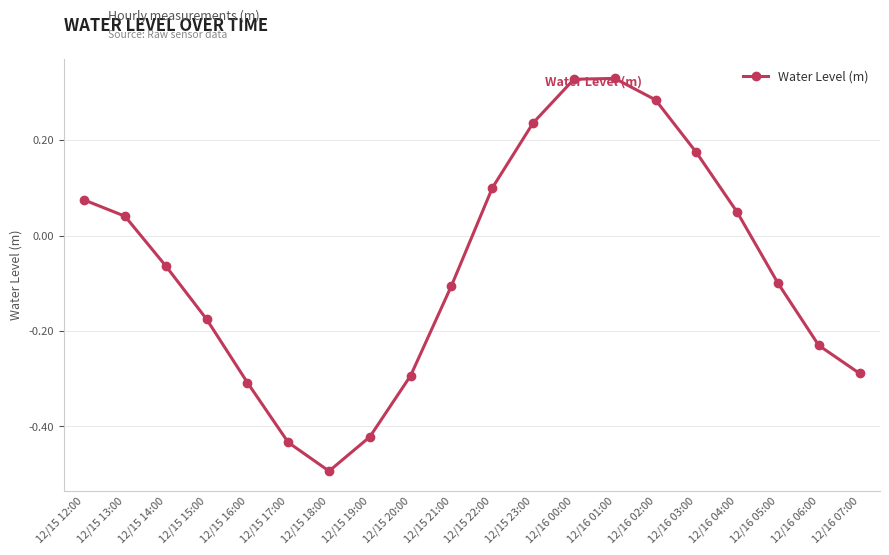

Which category has the lowest value across all series?

12/15 18:00